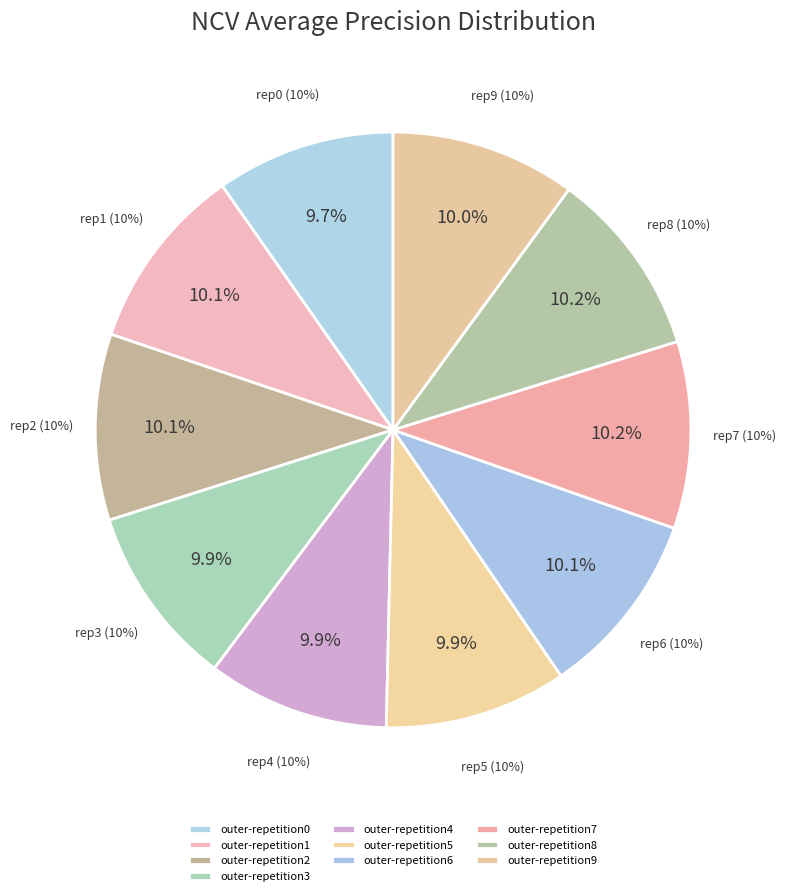

What percentage is the outer-repetition1 slice, to the nearest percent?

10%